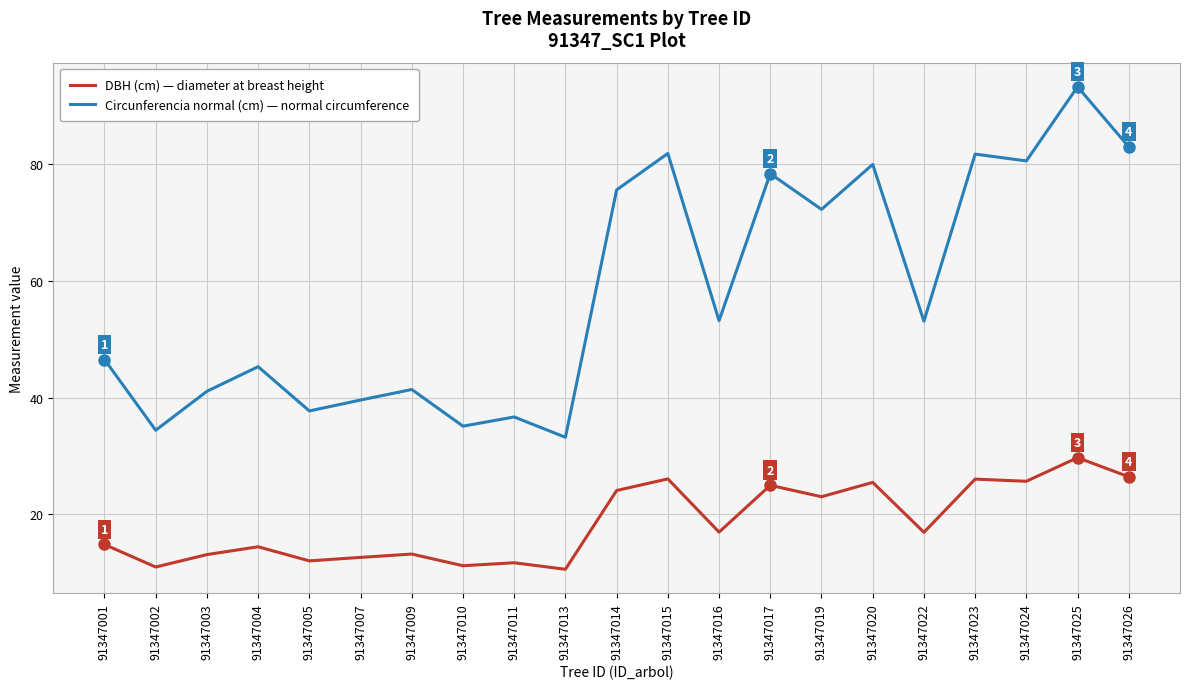

Count the number of categories in the chart.

21